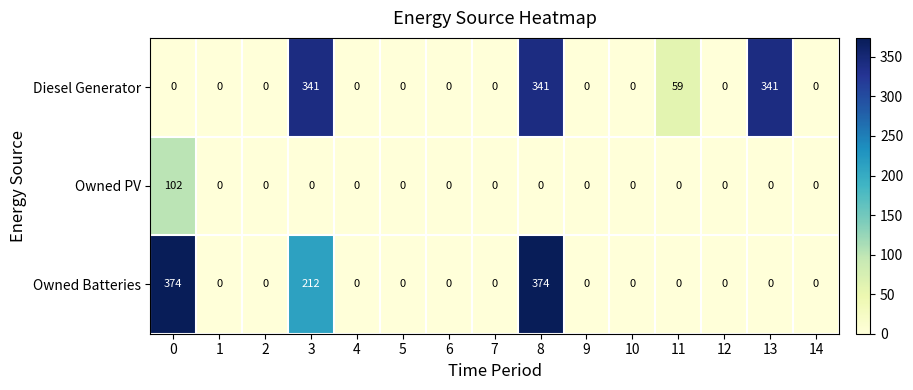

True or false: Diesel Generator has a value of 0 at 0.

True